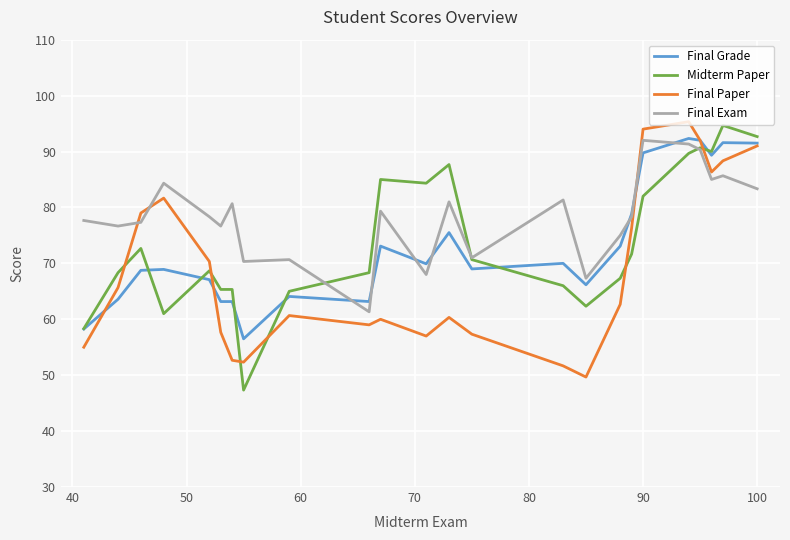

What is the smallest value displayed?

47.3